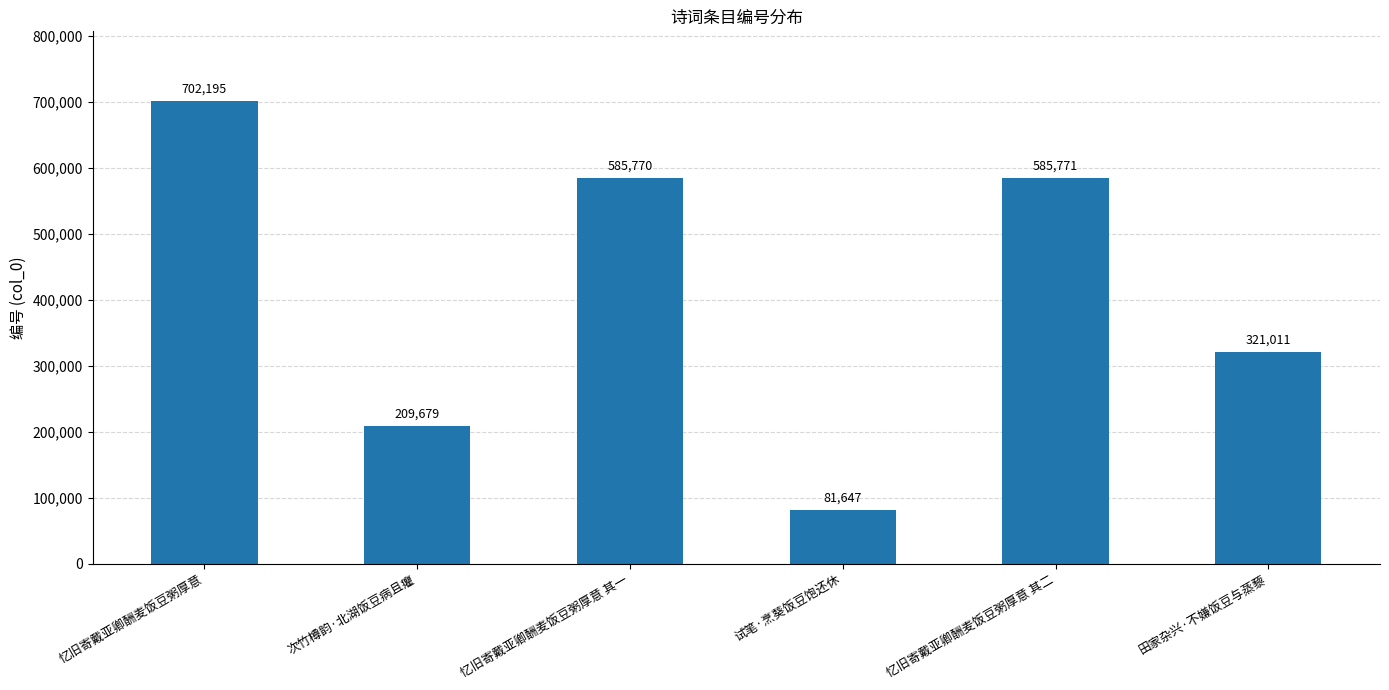

How many data points are less than 585770?

3